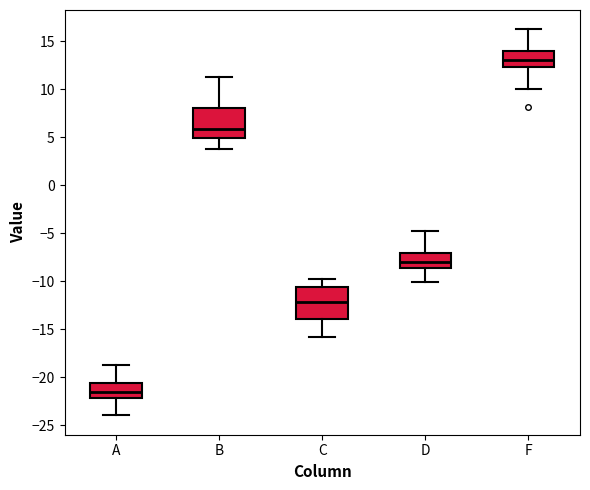

Reading left to right, read every box against the y-axis: the position of its median line, the range the box covers, and the ends of its whiskers. The values are not printed on the chart, so give them approximately, as read against the axis.

A: median -21.5, box -22.0 to -20.5, whiskers -24.0 to -19.0
B: median 6.0, box 5.0 to 8.0, whiskers 4.0 to 11.0
C: median -12.0, box -14.0 to -10.5, whiskers -16.0 to -10.0
D: median -8.0, box -8.5 to -7.0, whiskers -10.0 to -5.0
F: median 13.0, box 12.5 to 14.0, whiskers 10.0 to 16.0